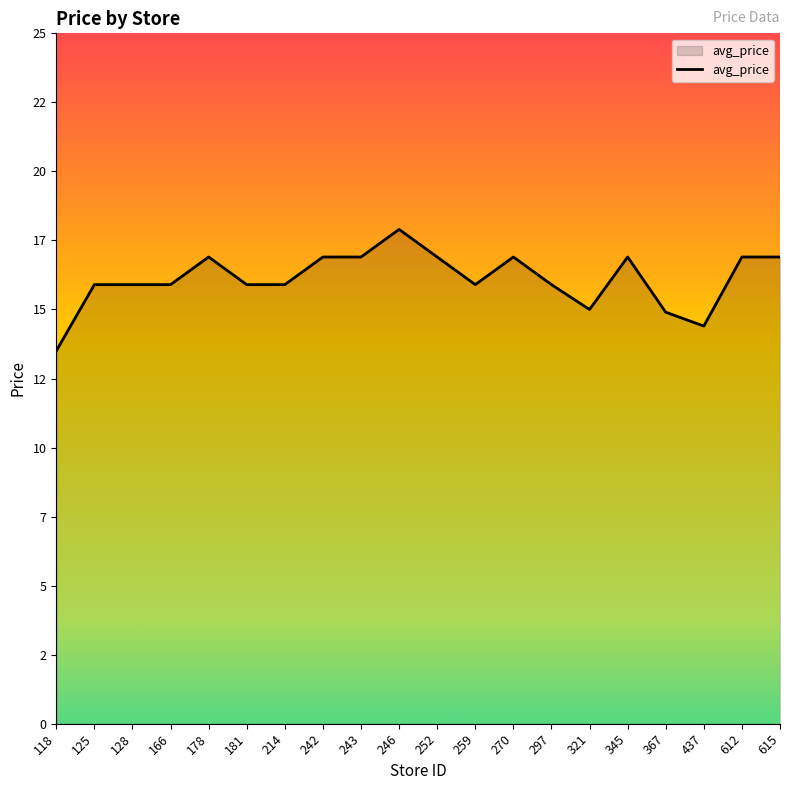

Does the chart have visible grid lines?

No